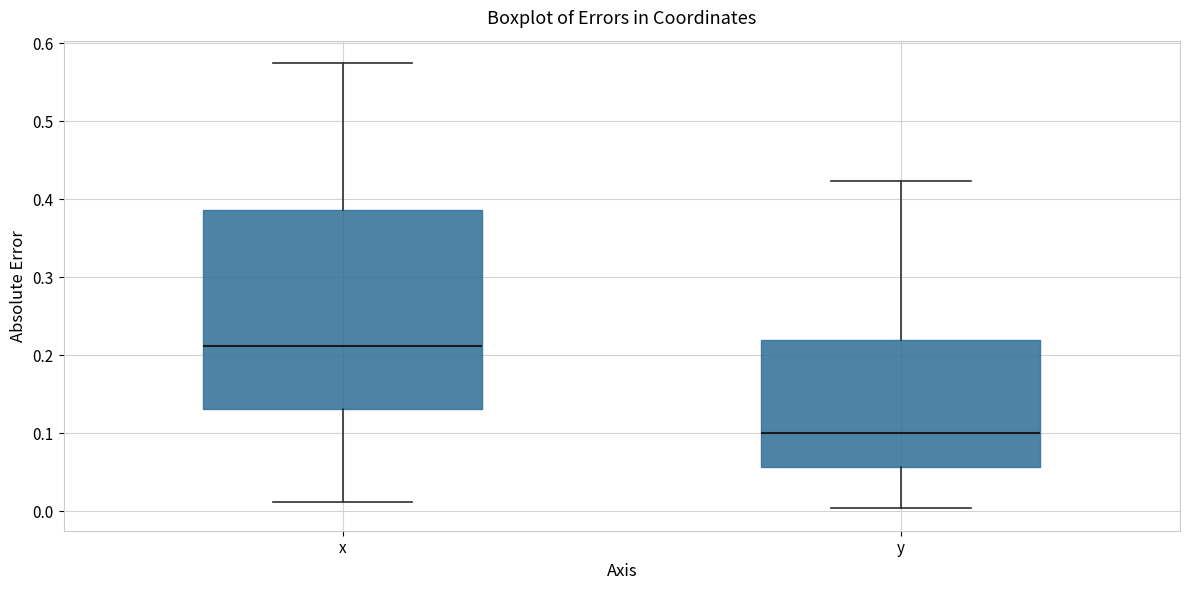

Which box's median line is the highest?

x